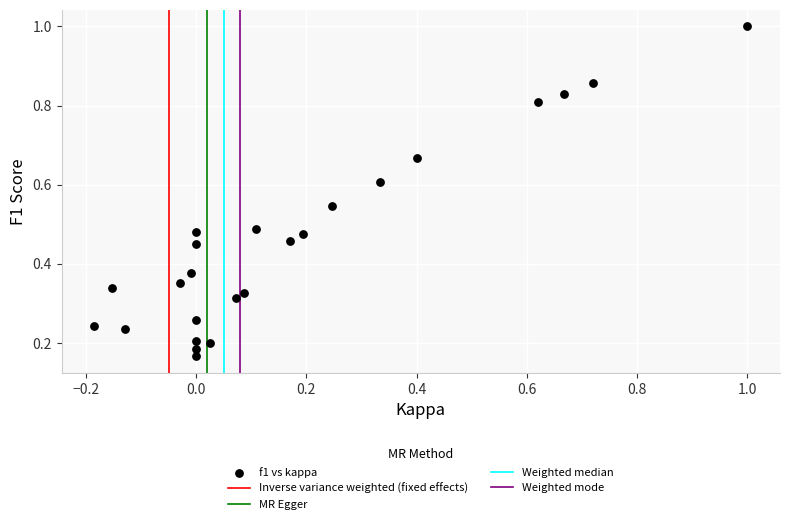

What is the range of X values (max minus min)?

1.2